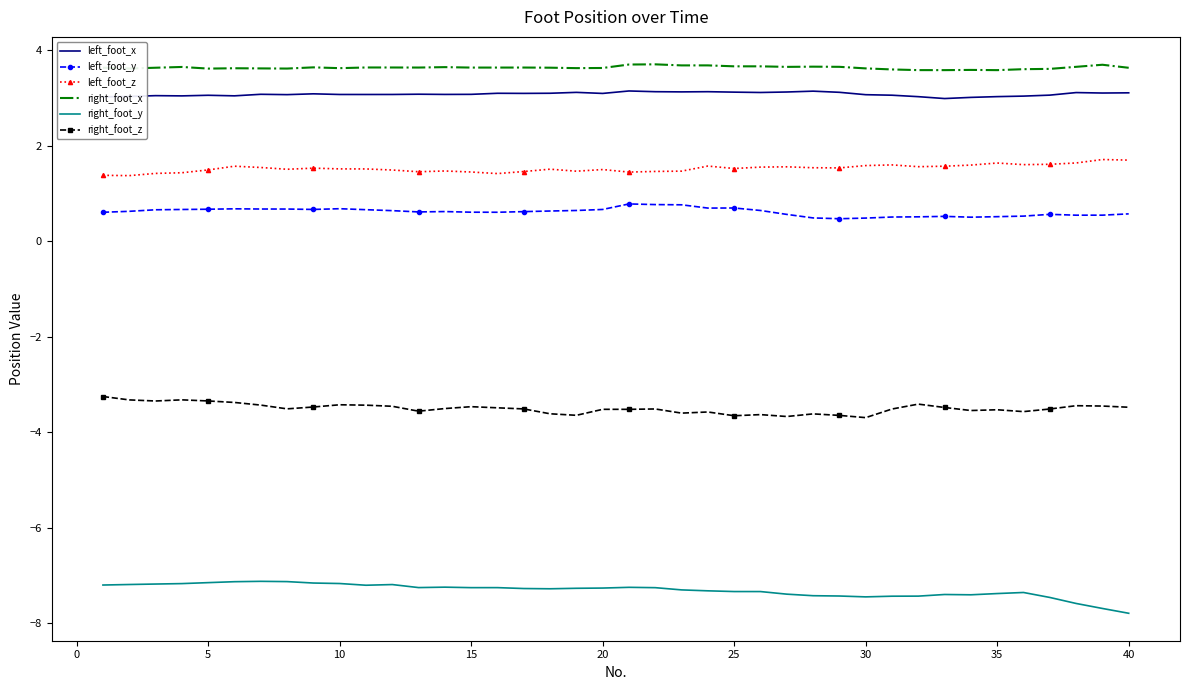

What is the sum of all right_foot_z values?

-139.9